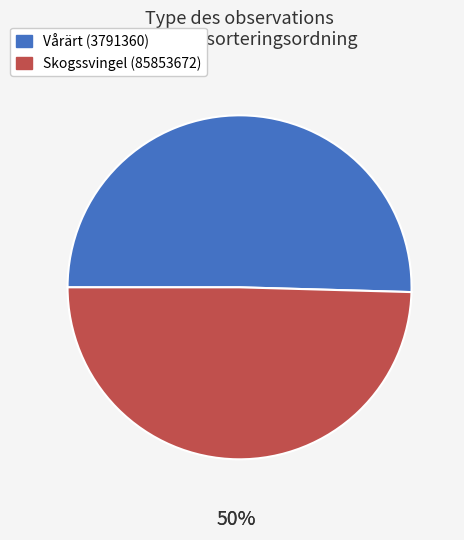

Does Skogssvingel (85853672) account for over 50% of the chart?

No